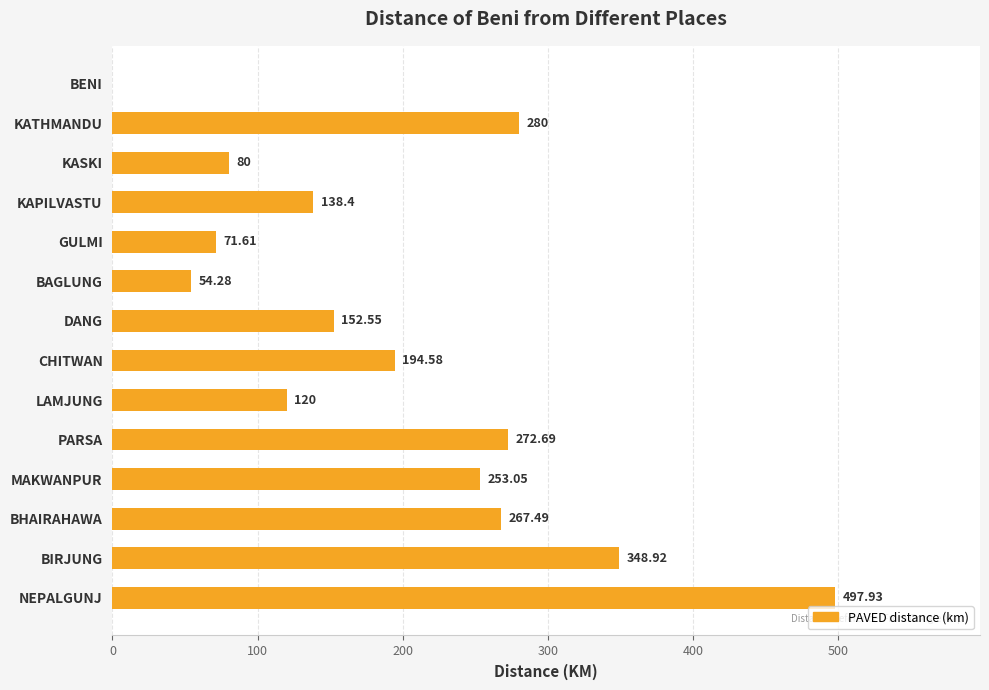

Which label corresponds to the largest value in the chart?

NEPALGUNJ